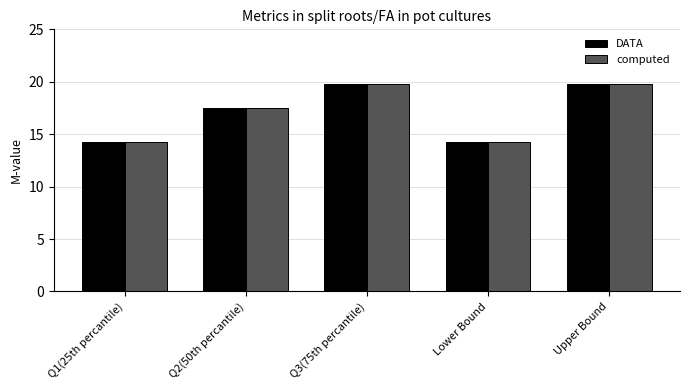

What is the greatest value displayed?

19.8